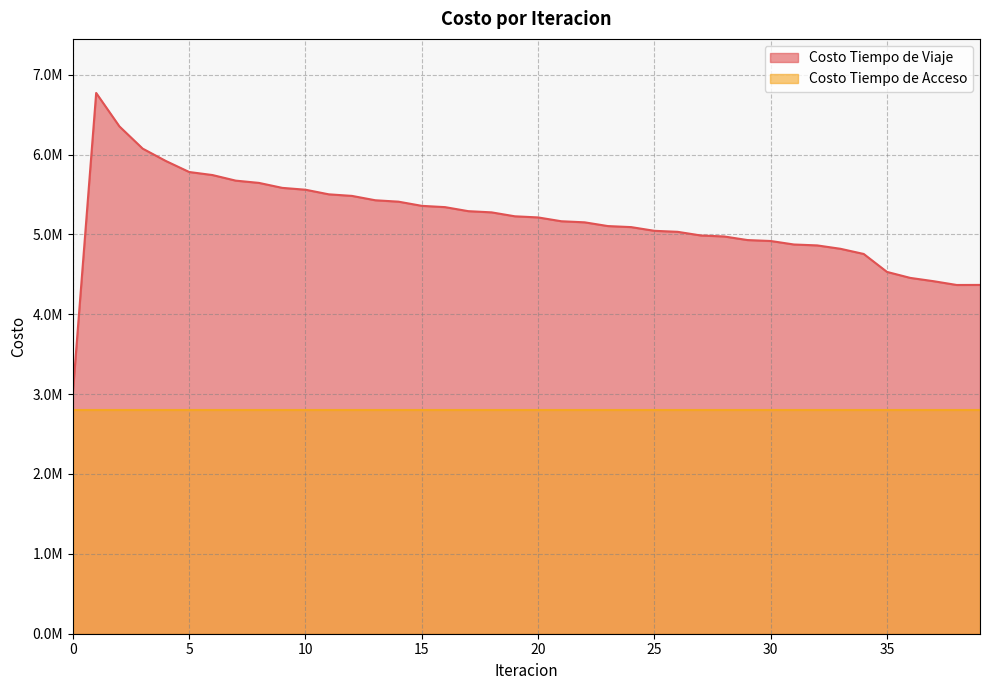

Which has a higher value, 2 or 7?

2